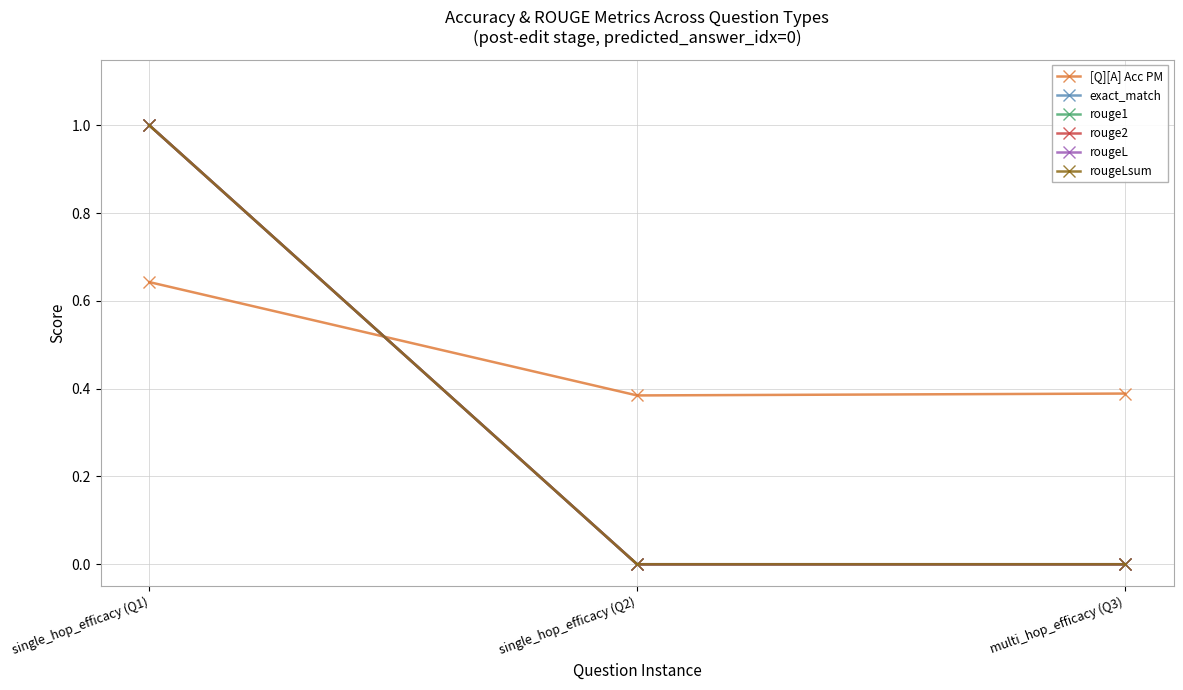

How many data points in rouge2 are above 0?

1